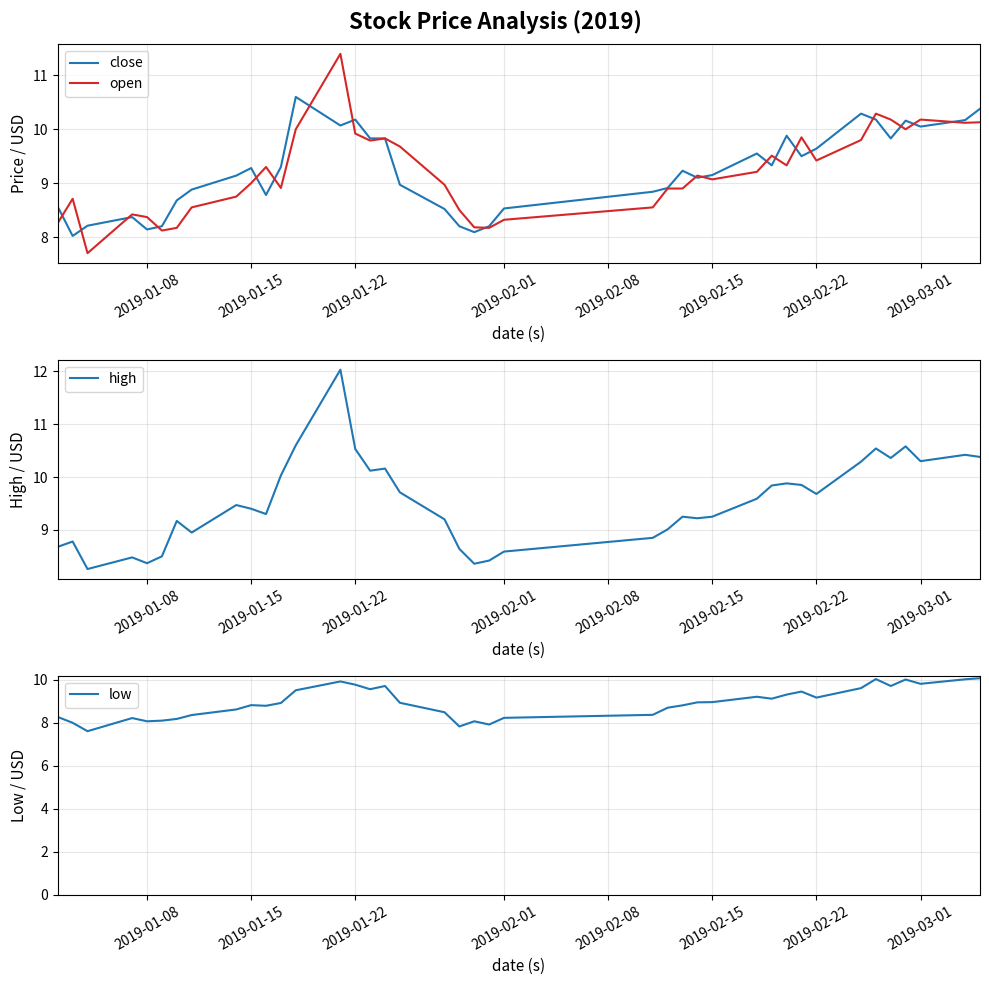

True or false: open has more than 1 interior local peaks.

True